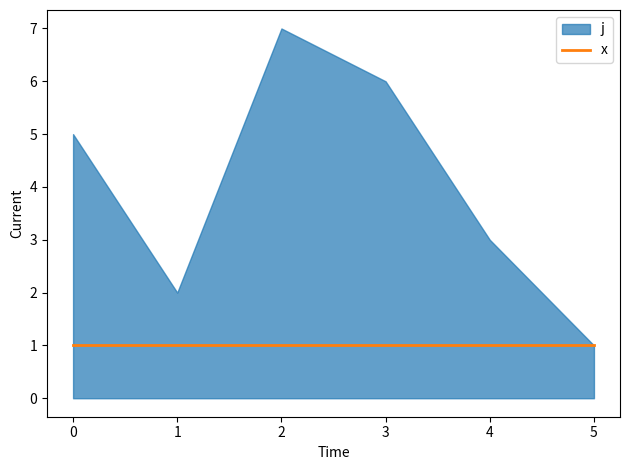

The x series shows 1 at 0. True or false?

True